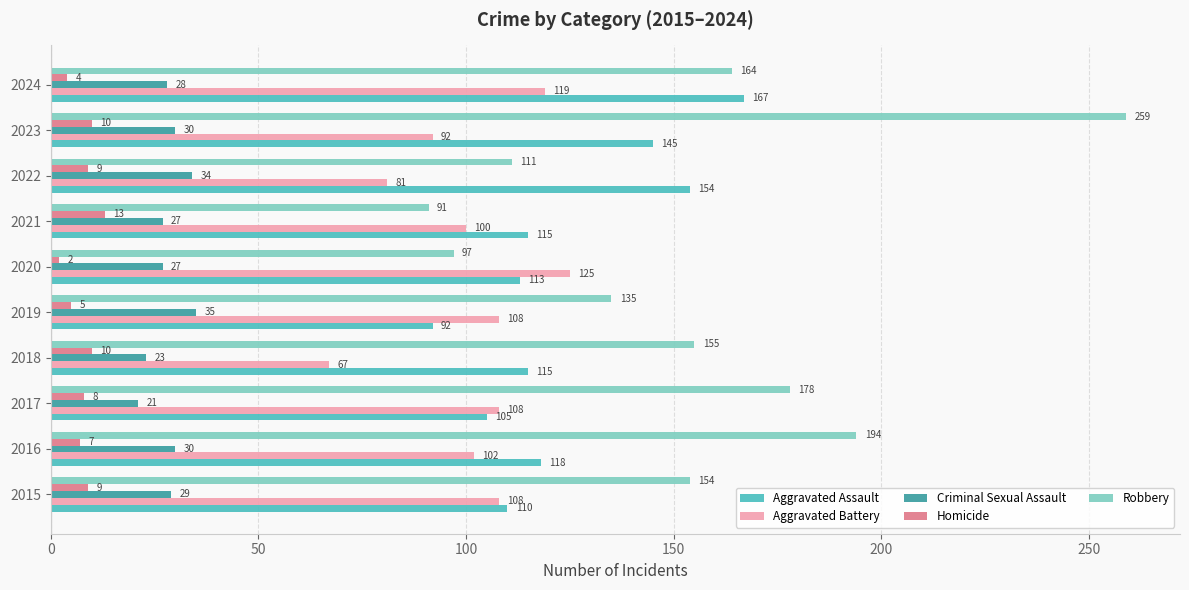

True or false: Robbery has a value of 91 at 2021.

True